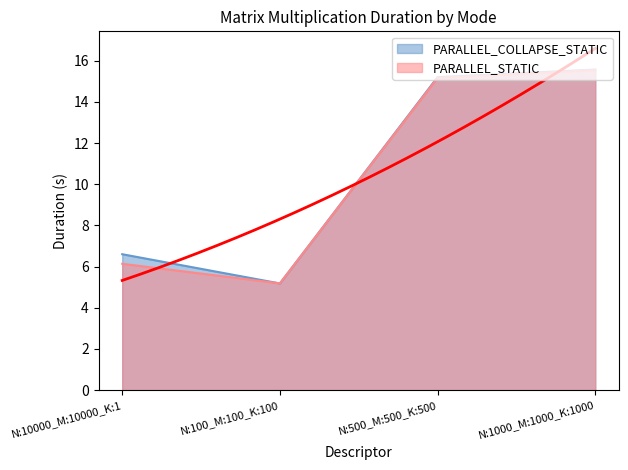

True or false: PARALLEL_STATIC and PARALLEL_COLLAPSE_STATIC intersect in this chart.

True